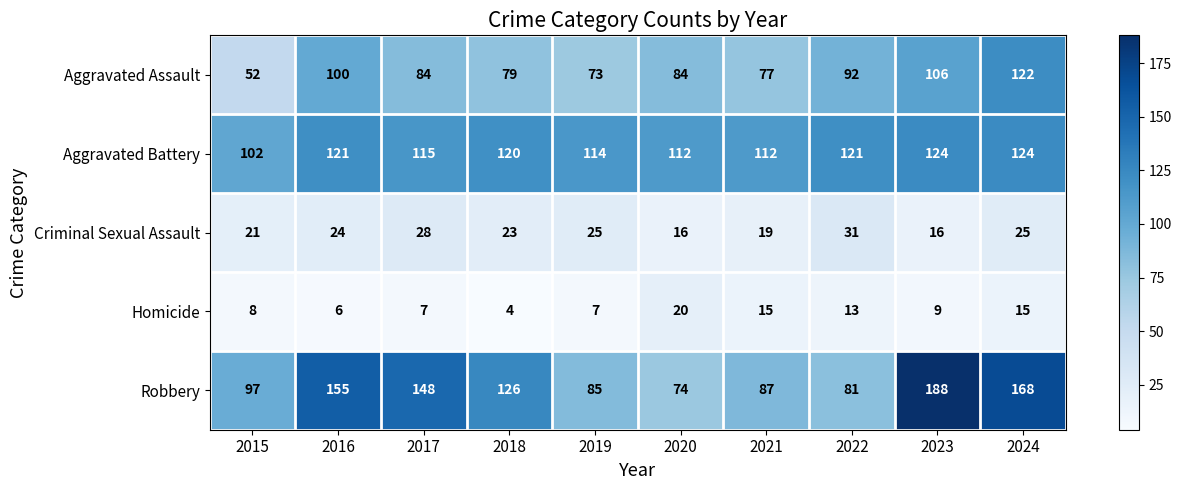

Which category has the highest value across all series?

2023